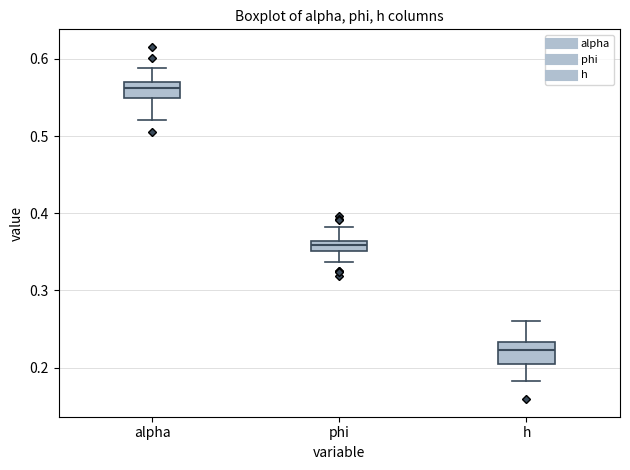

Where does the median line of the box for h sit on the y-axis? The values are not printed on the chart, so give them approximately, as read against the axis.

0.22